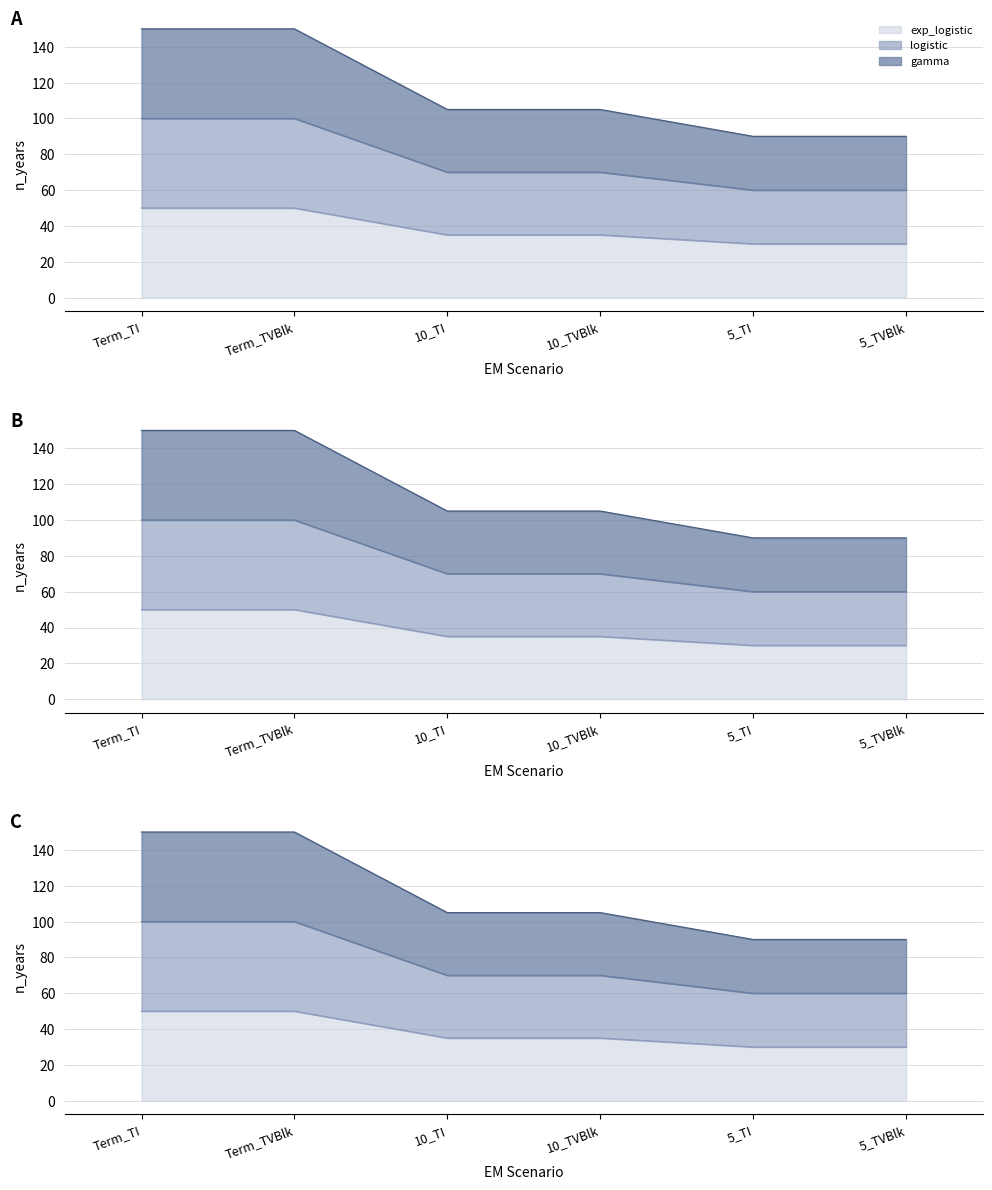

Where does the gamma series first go above 105?

Term_TI